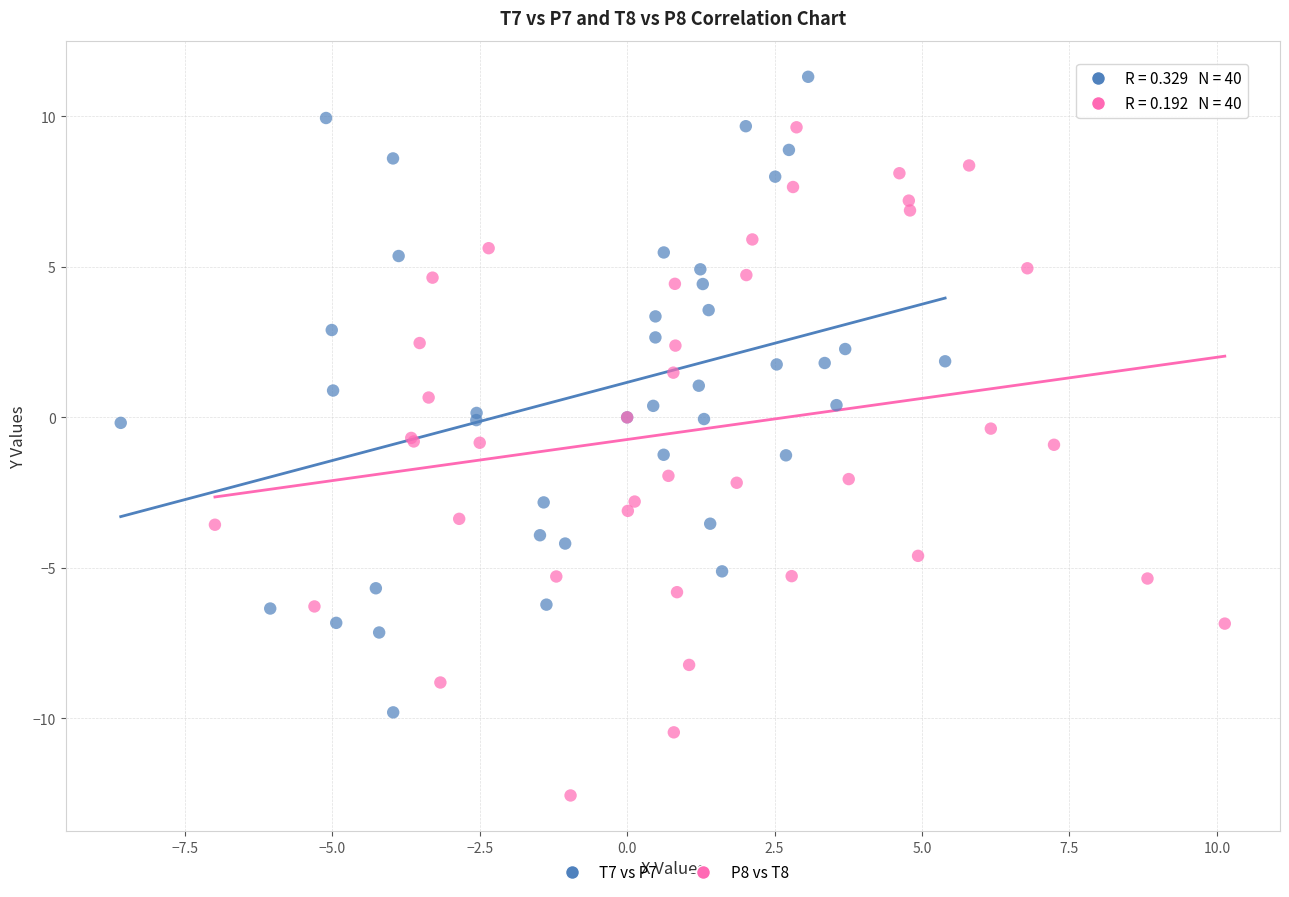

Which series contains the highest Y value?

T7 vs P7